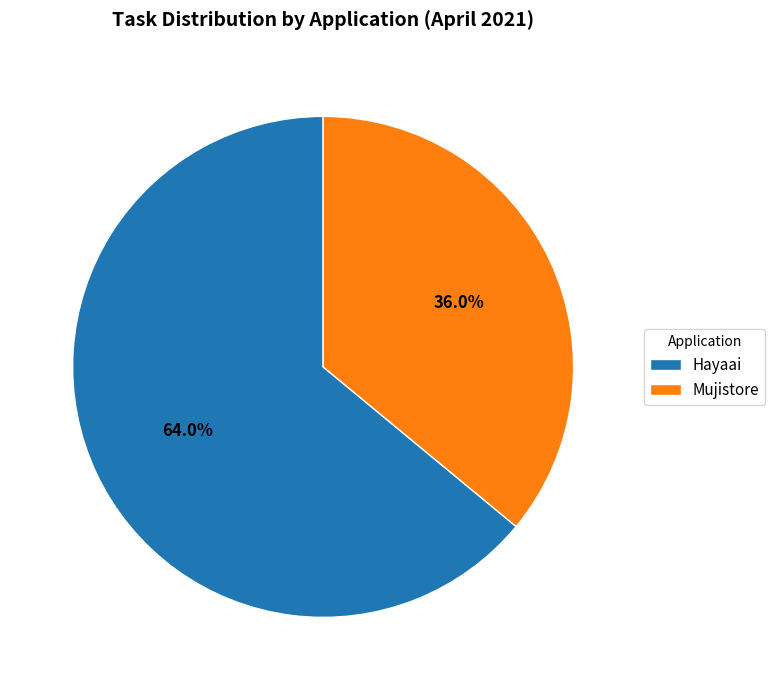

The Hayaai slice represents 74% of the pie. True or false?

False